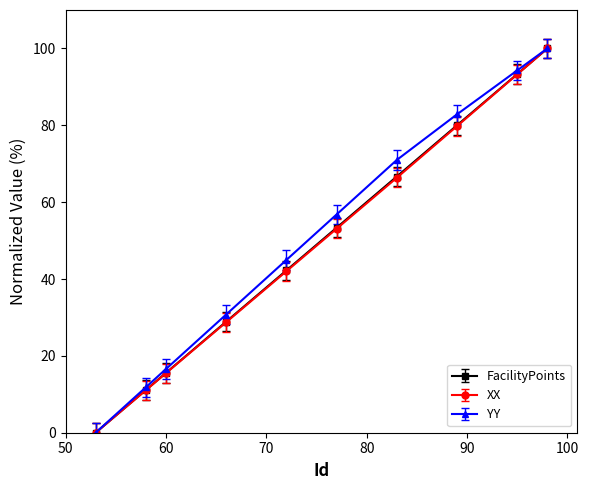

At how many categories does at least one series exceed 18?

7